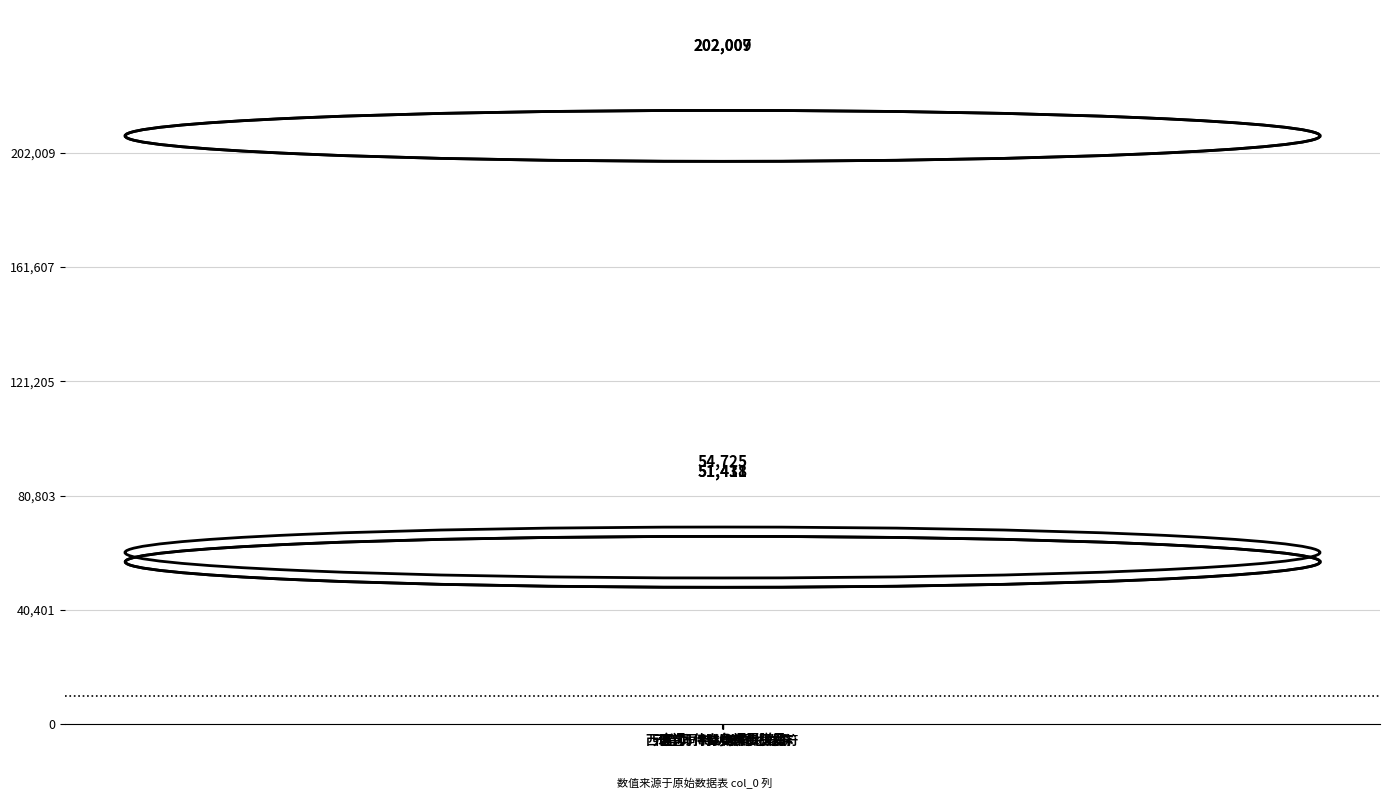

Rank the categories by value from highest to lowest.

宫词·侍女争挥玉弹弓, 宫词·侍辇归来步玉阶, 西城宫词·侍女俱传厌虏符, 元宫词·侍从皮帽总姑麻, 元宫词·侍从常向北方游